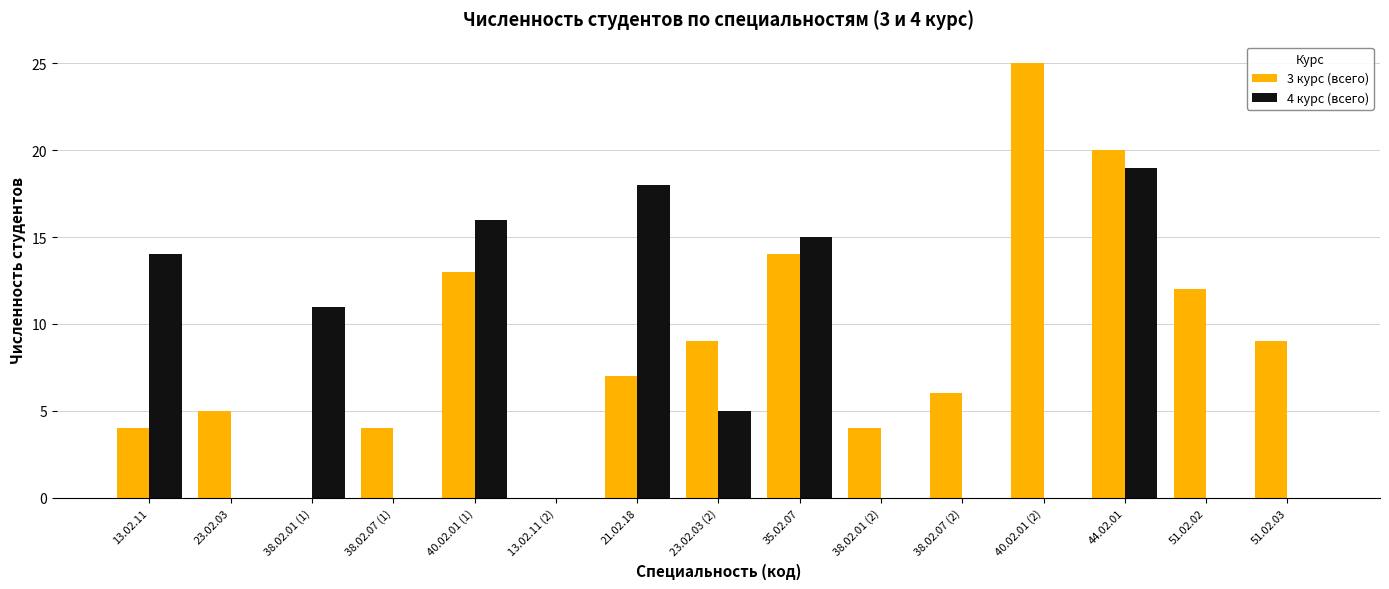

What is the sum of the 4 курс (всего) values at 13.02.11 and 38.02.01 (2)?

14